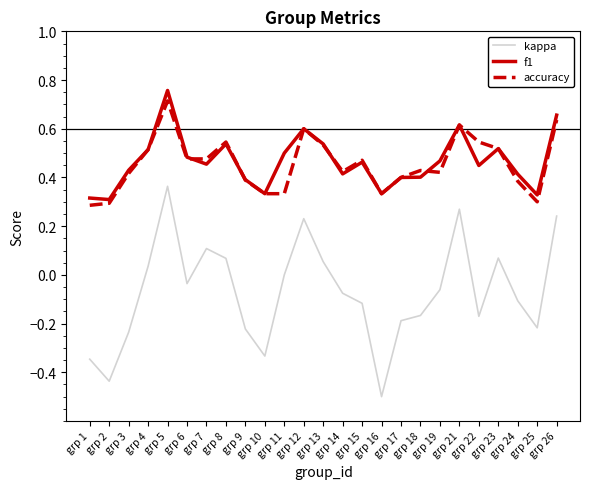

At which category does the chart reach its minimum across all series?

grp 16